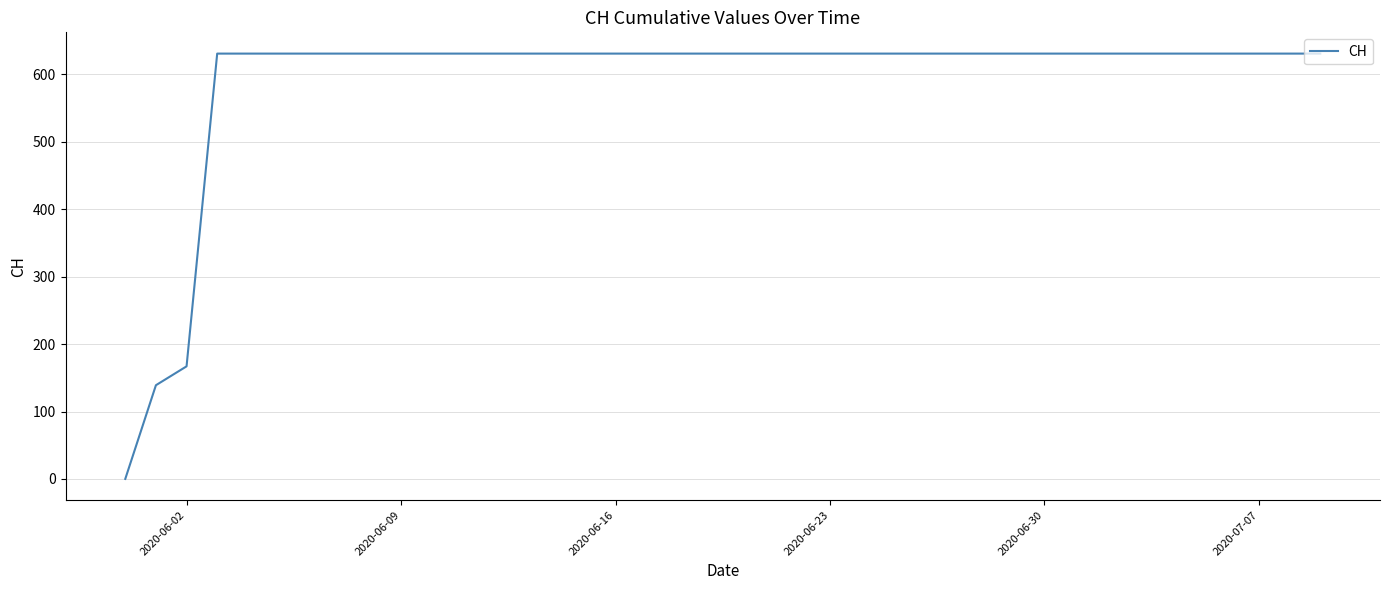

What is the maximum value shown in the chart?

631